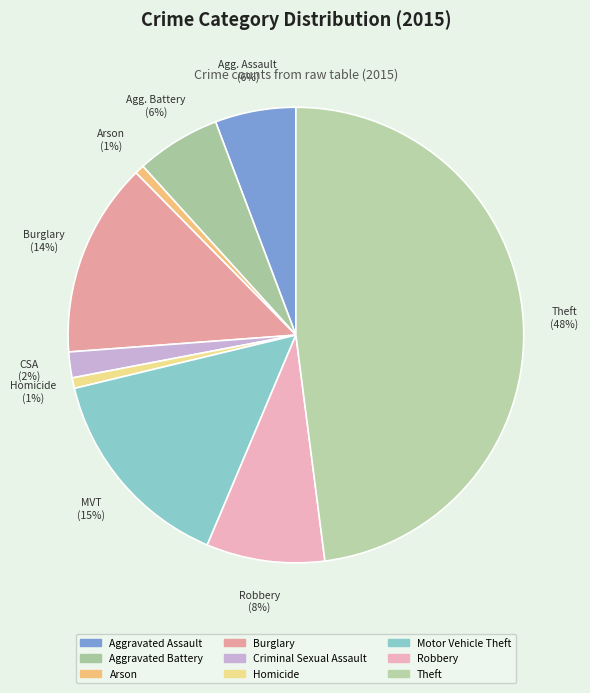

To the nearest percent, what percentage of the pie is Criminal Sexual Assault?

2%